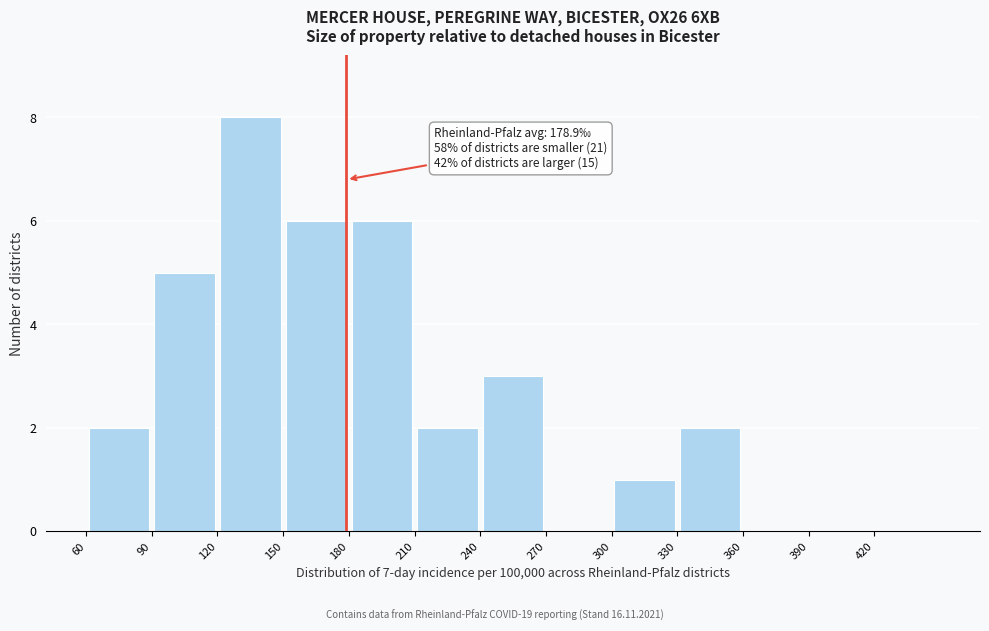

Over which range of the x-axis is the bar tallest?

120 to 150